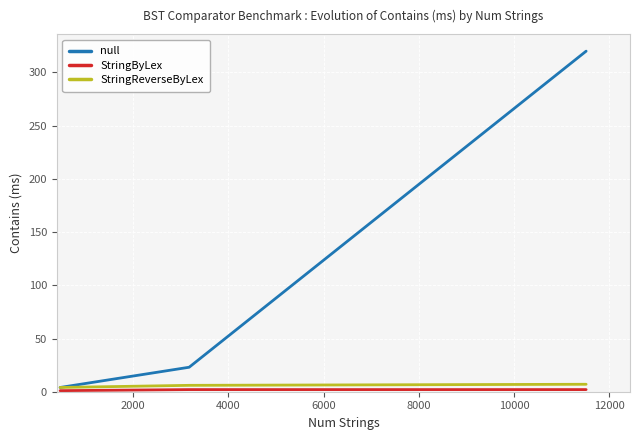

Which series has the widest spread of values?

null